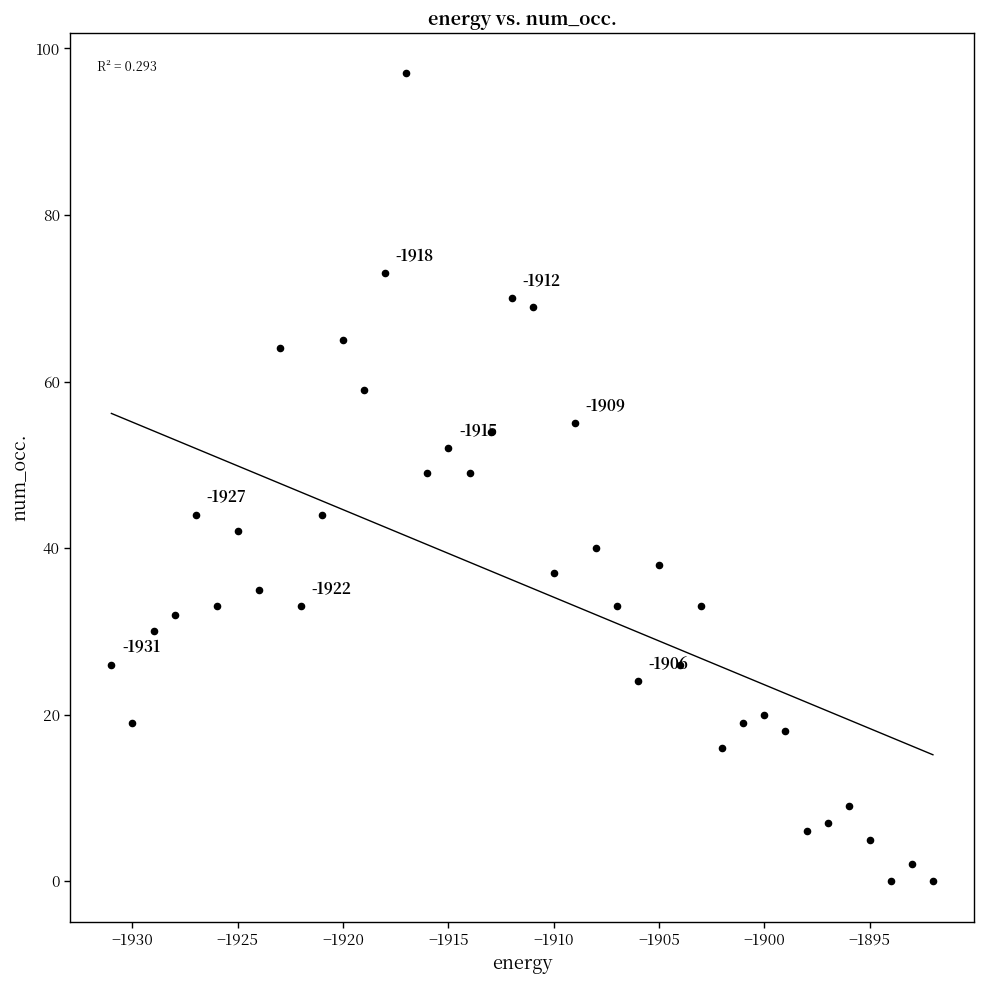

What is the range of Y values (max minus min)?

97